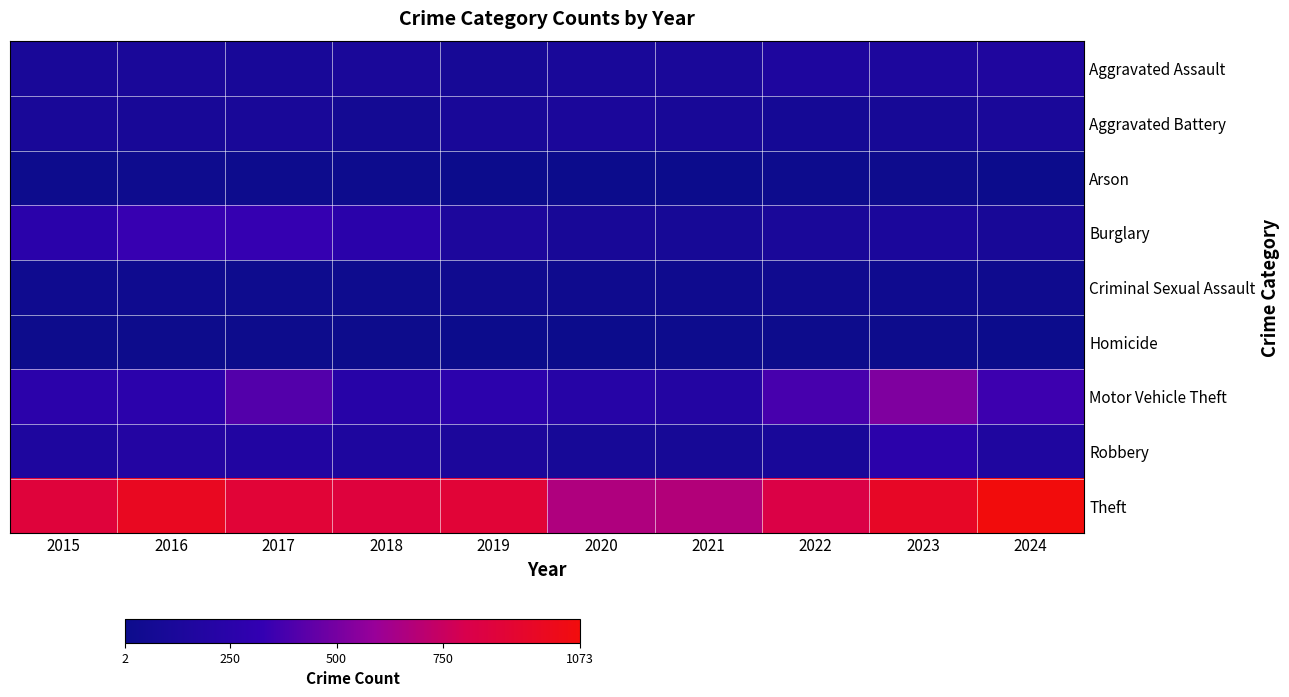

Which has a higher value, 2018 or 2020?

2018